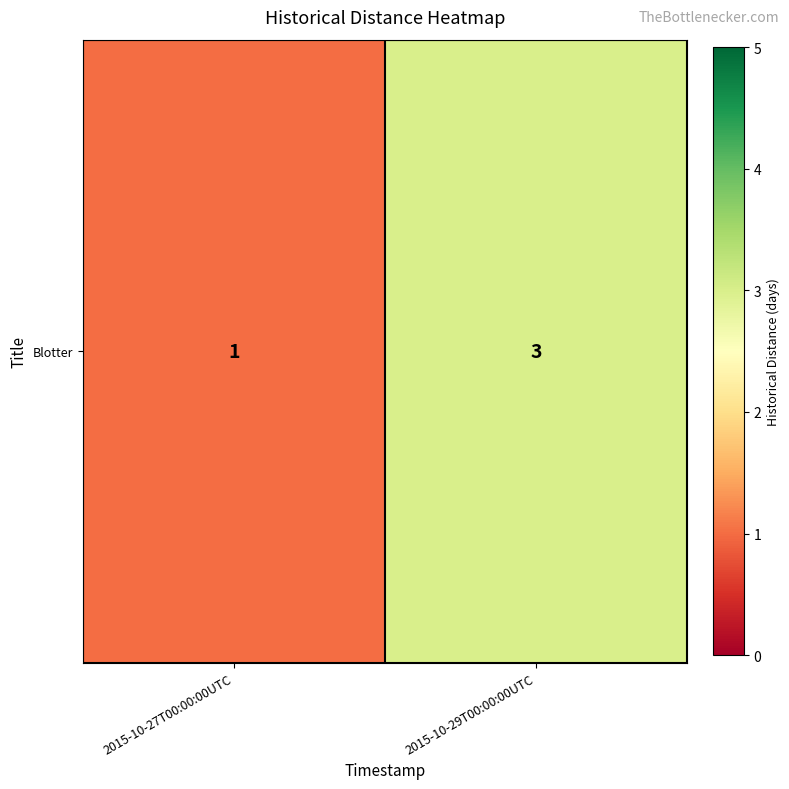

Reading left to right, extract all data points from this chart.

1	3